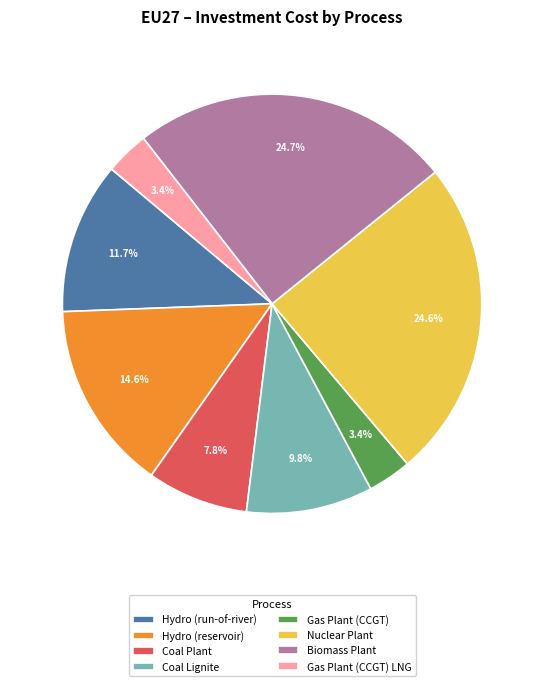

To the nearest percent, what is the difference between the largest and smallest slice percentages?

21%